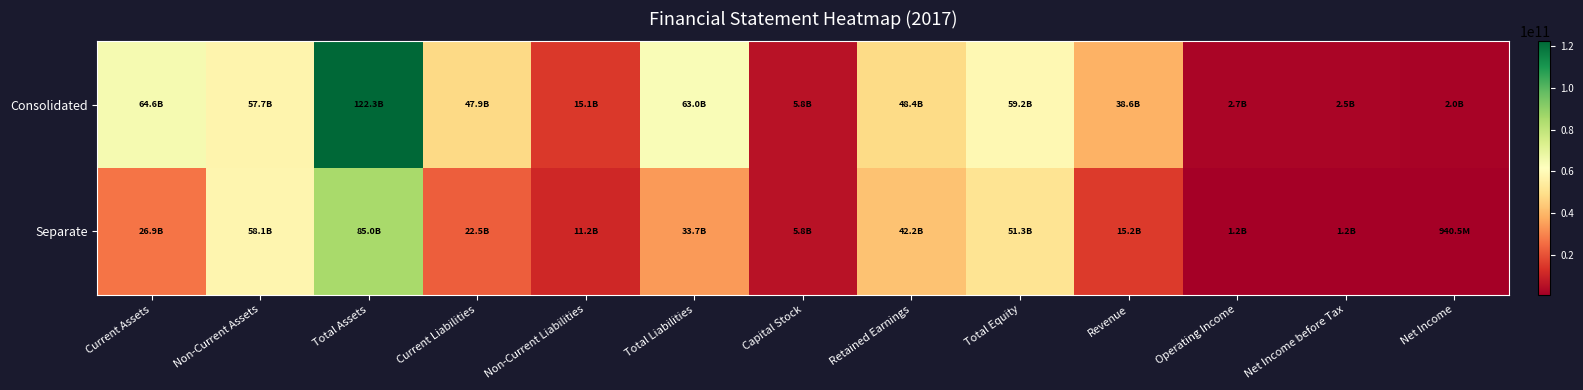

Which series has the largest total across all categories?

Consolidated